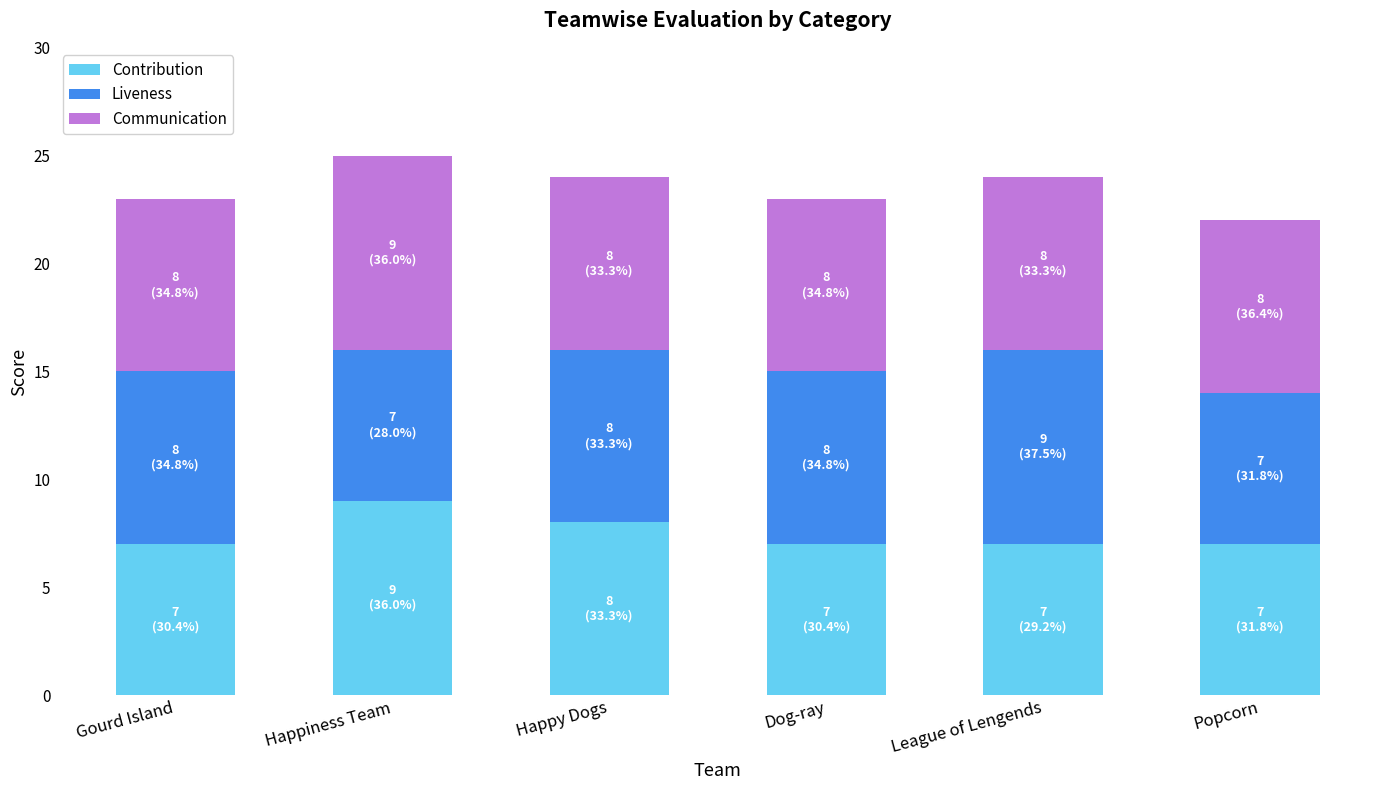

What is the total value across all series at Dog-ray?

23